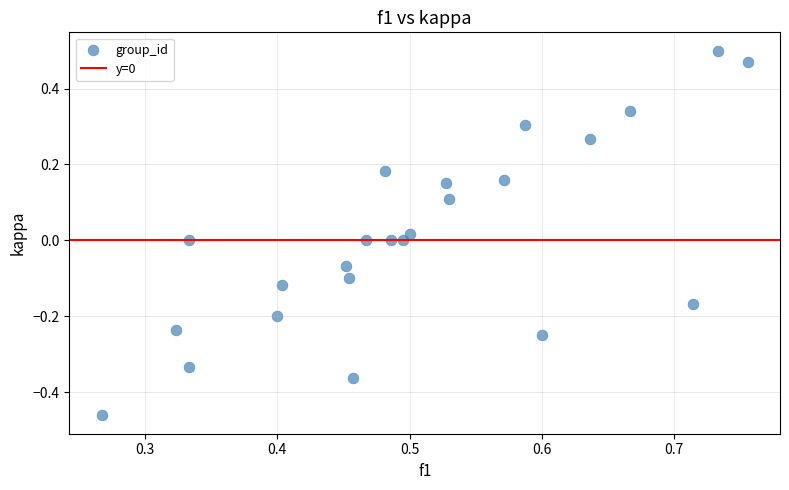

What is the range of Y values (max minus min)?

1.0